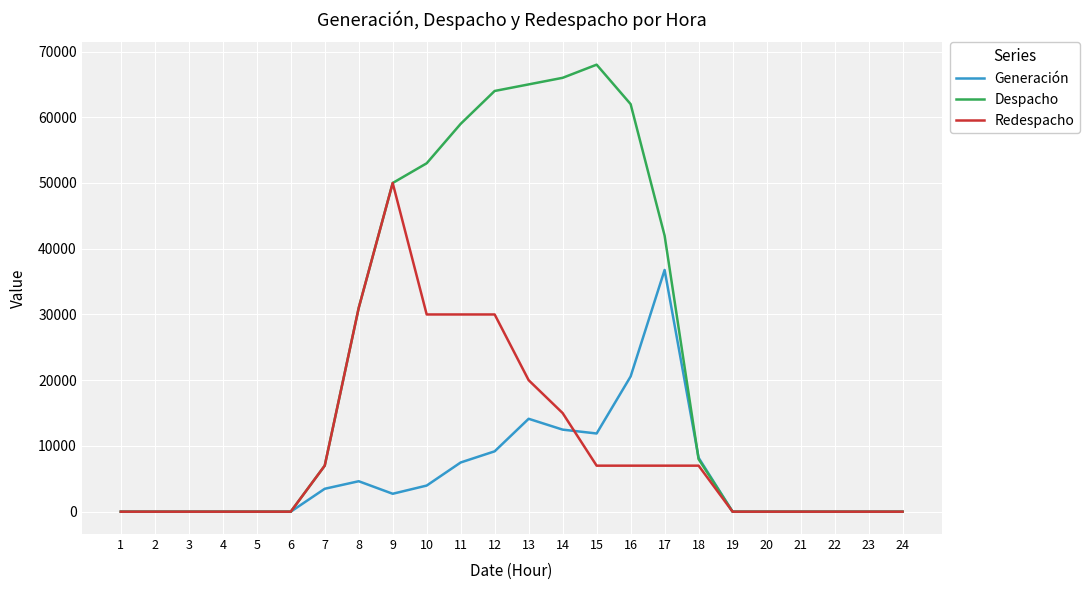

What is the highest value of the Despacho series?

68000.0